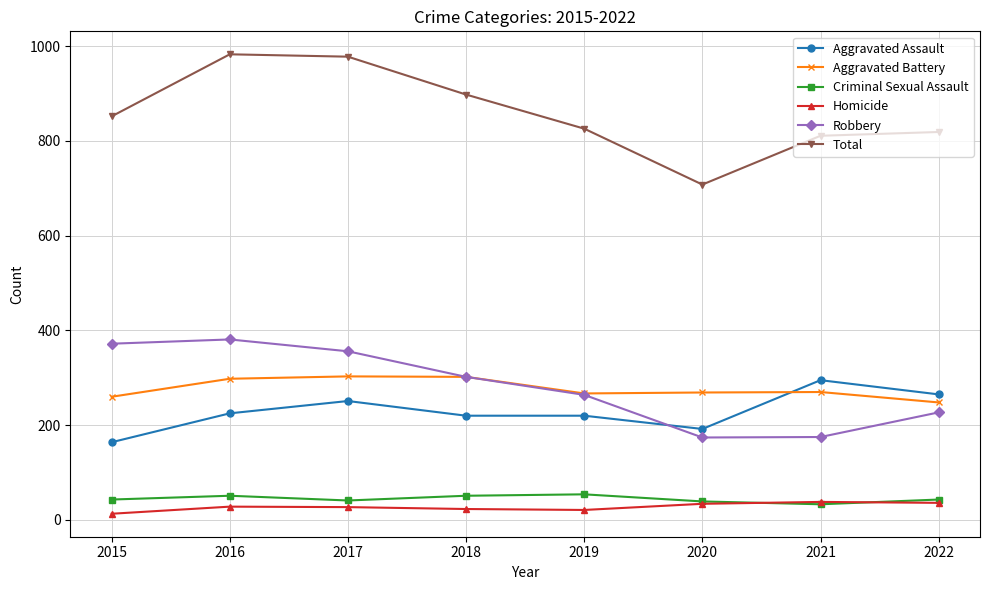

Is the value of Aggravated Battery at 2020 greater than the value of Total at 2016?

No